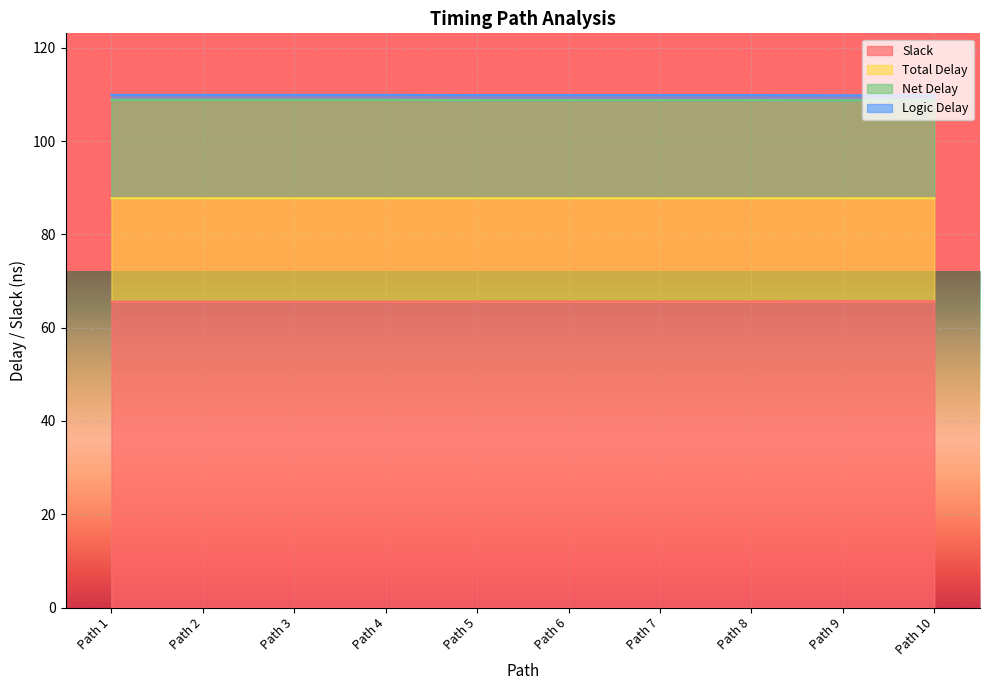

The value of Net Delay at Path 2 is 109.9. True or false?

True